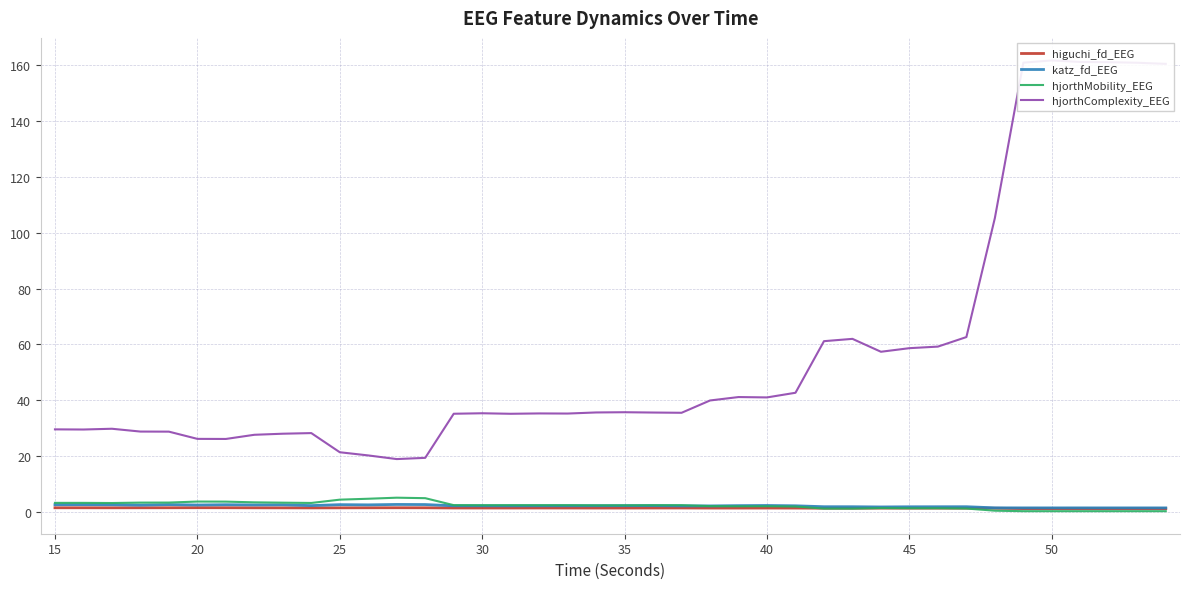

What is the highest value of the hjorthMobility_EEG series?

5.1